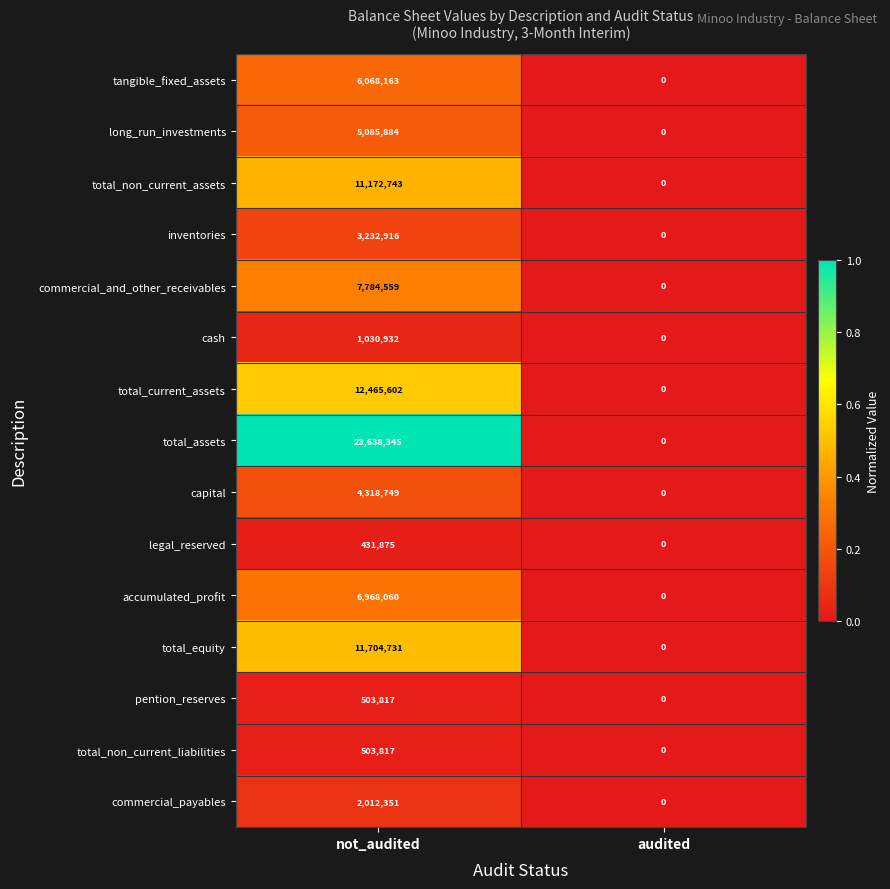

Reading left to right, extract all data points from this chart.

tangible_fixed_assets: not_audited=6068163	audited=0
long_run_investments: not_audited=5085884	audited=0
total_non_current_assets: not_audited=11172743	audited=0
inventories: not_audited=3232916	audited=0
commercial_and_other_receivables: not_audited=7784559	audited=0
cash: not_audited=1030932	audited=0
total_current_assets: not_audited=12465602	audited=0
total_assets: not_audited=23638345	audited=0
capital: not_audited=4318749	audited=0
legal_reserved: not_audited=431875	audited=0
accumulated_profit: not_audited=6968060	audited=0
total_equity: not_audited=11704731	audited=0
pention_reserves: not_audited=503817	audited=0
total_non_current_liabilities: not_audited=503817	audited=0
commercial_payables: not_audited=2012351	audited=0